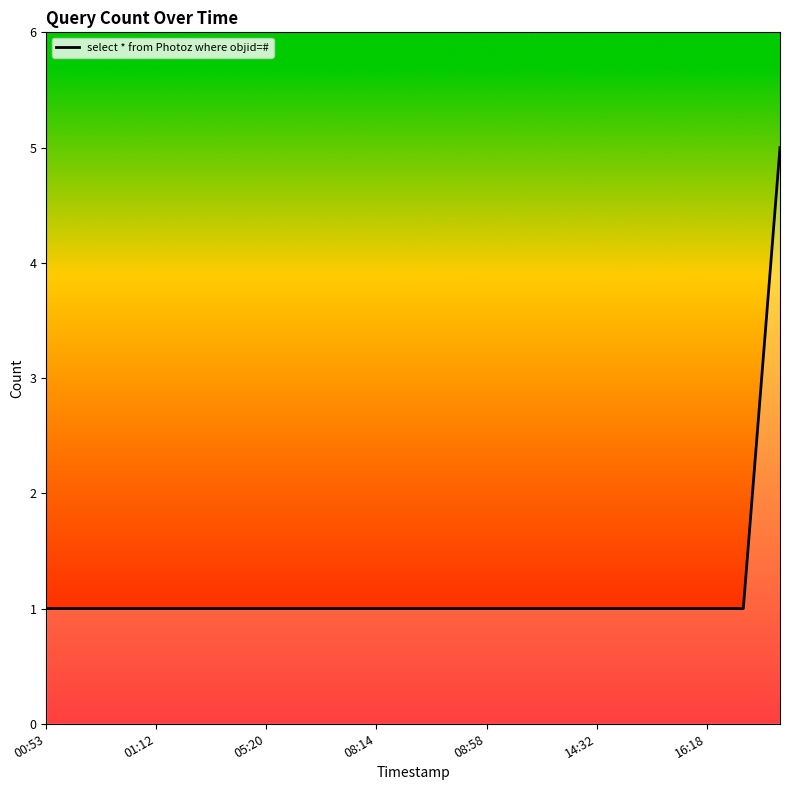

What is the difference between the maximum and minimum values?

4